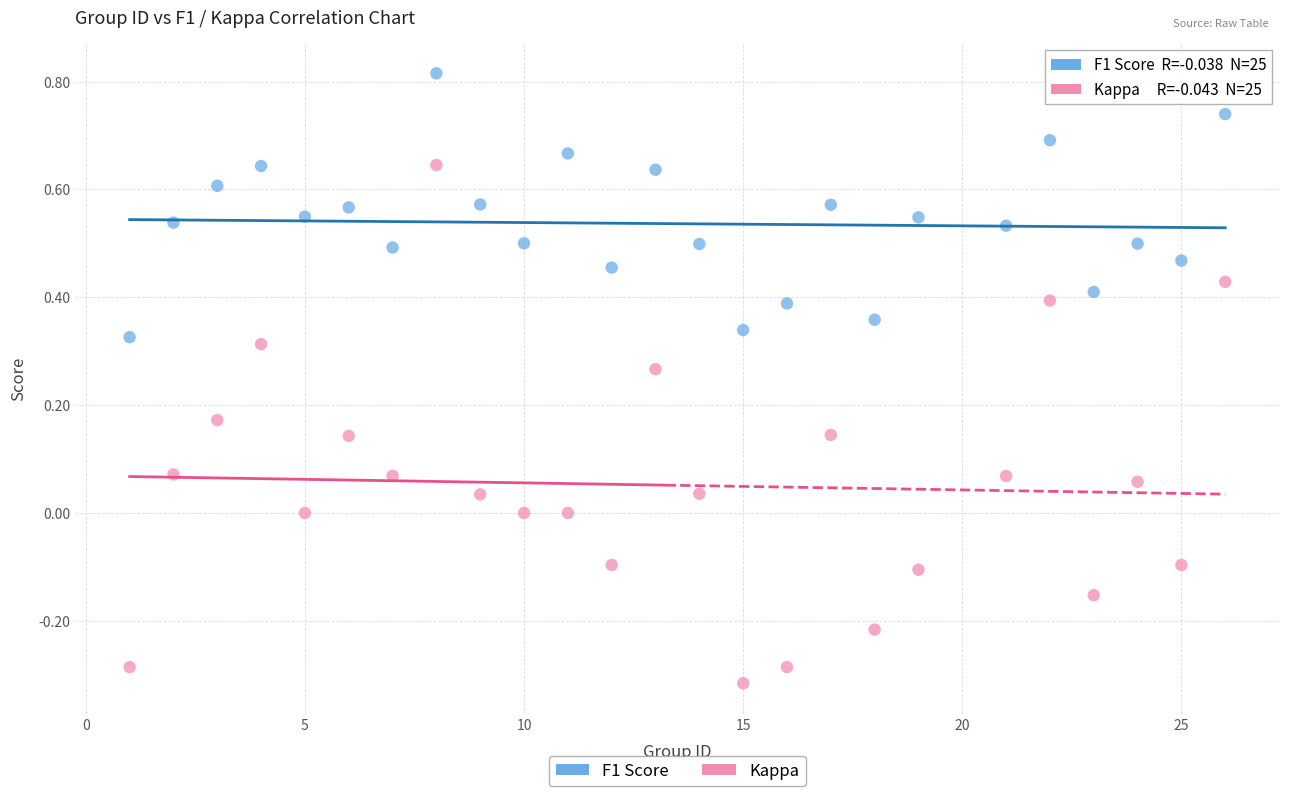

Across all data points, what is the range of Y values (max minus min)?

1.1